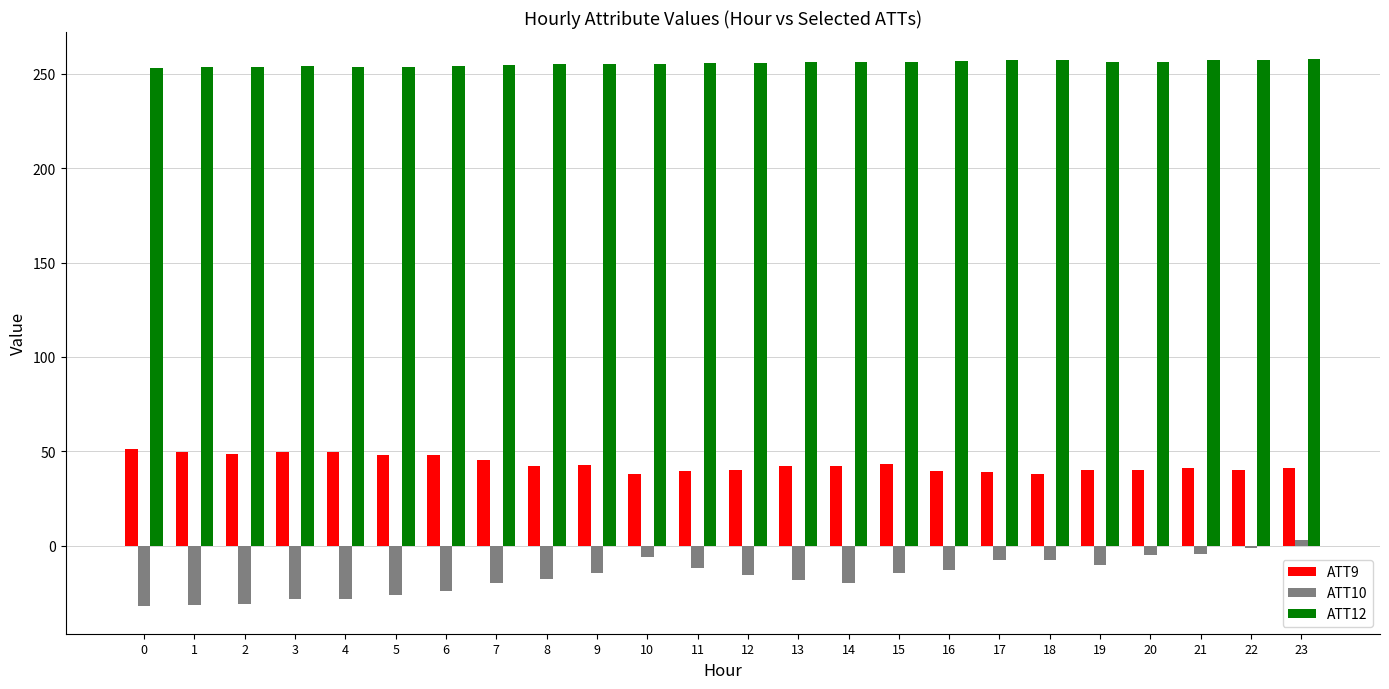

The ATT12 series shows 389.8 at 17. True or false?

False